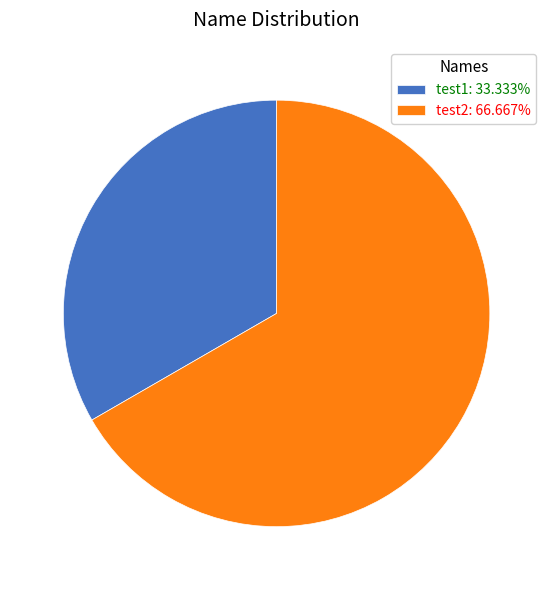

Count the number of slices in the pie.

2